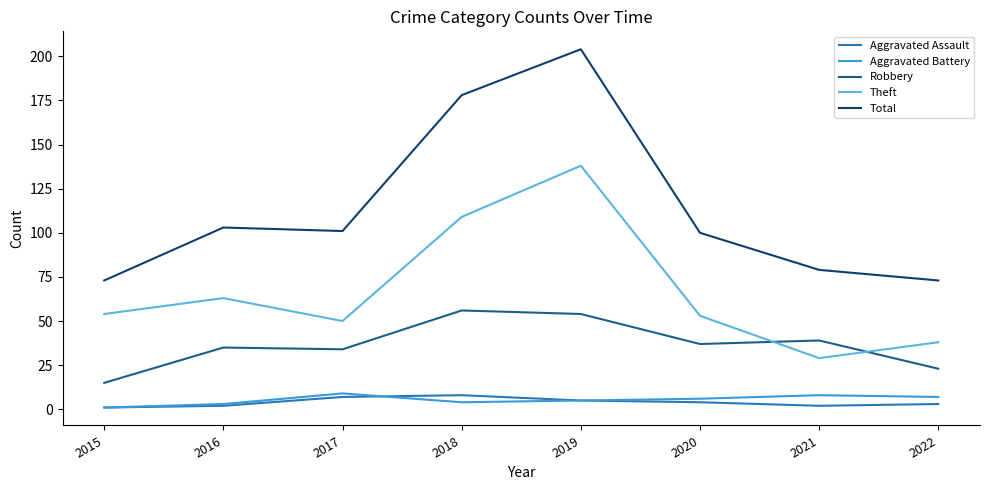

Is it true that Theft equals 38 at 2018?

False